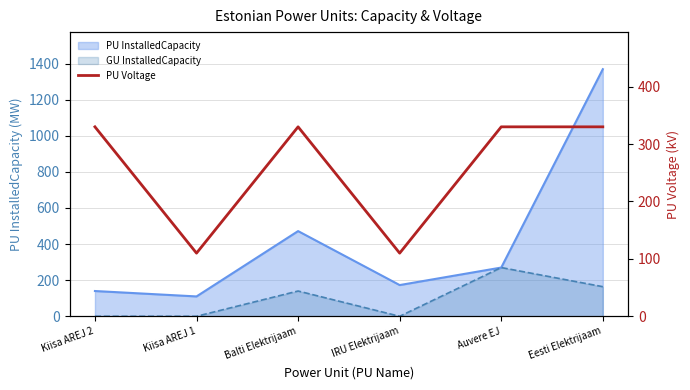

What is the average value?

257